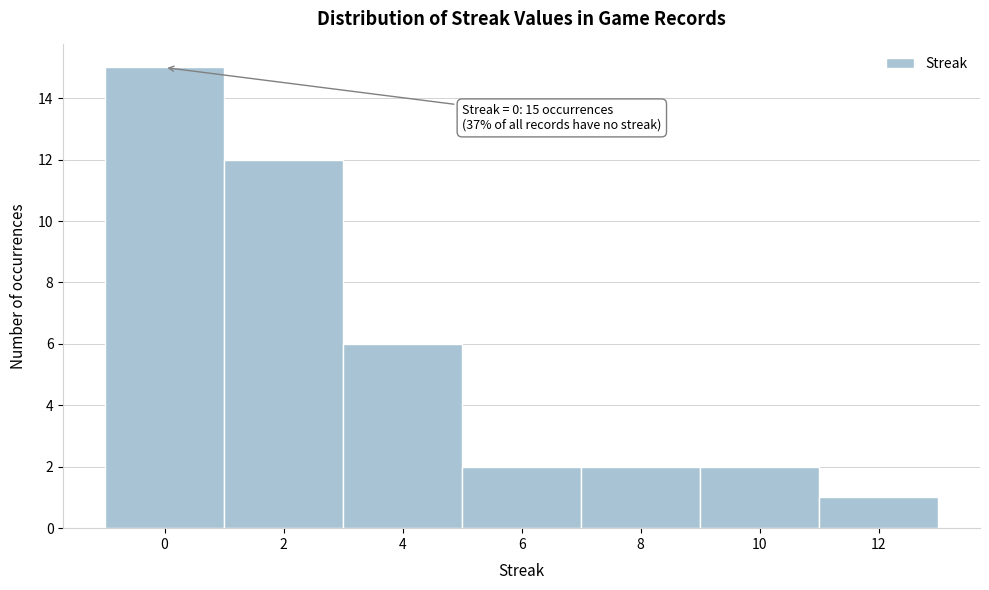

Over which range of the x-axis is the bar tallest?

-1 to 1